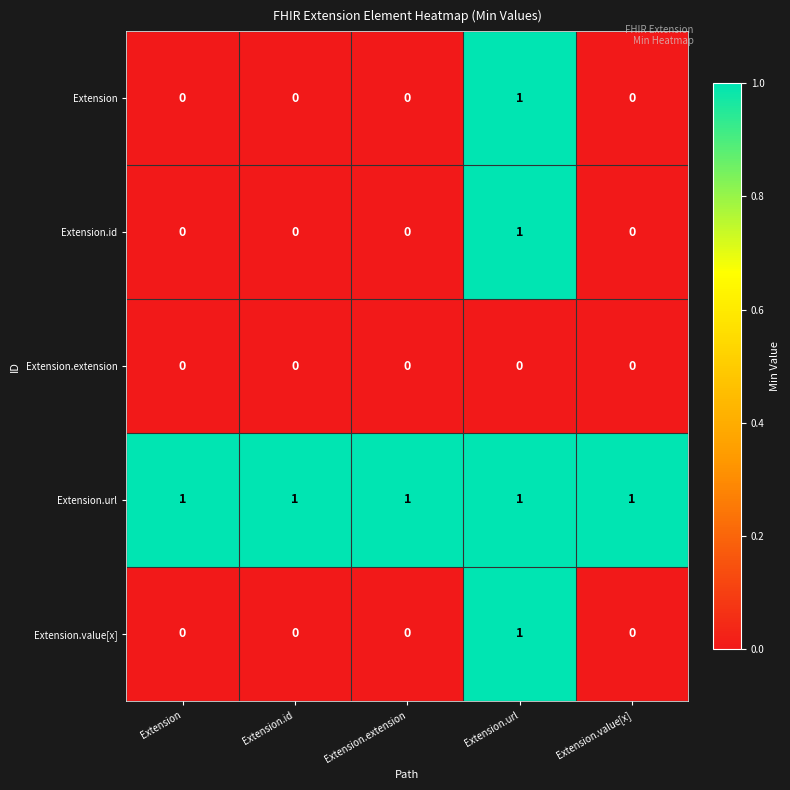

At how many categories does at least one series exceed 0?

5